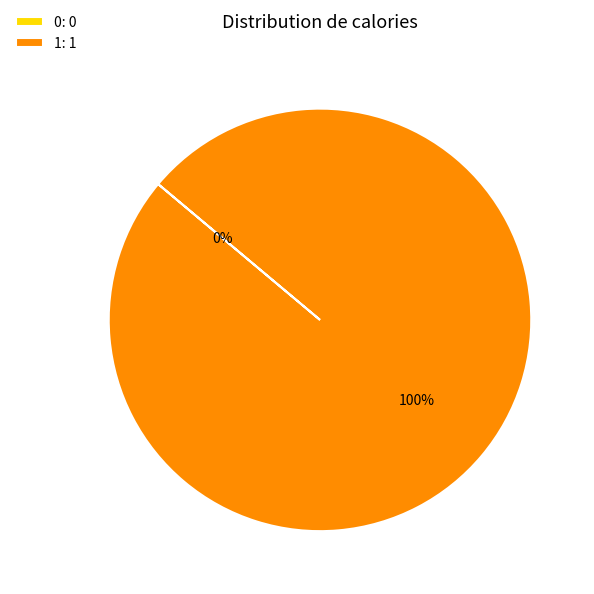

Which has a higher value, 0 or 1?

1